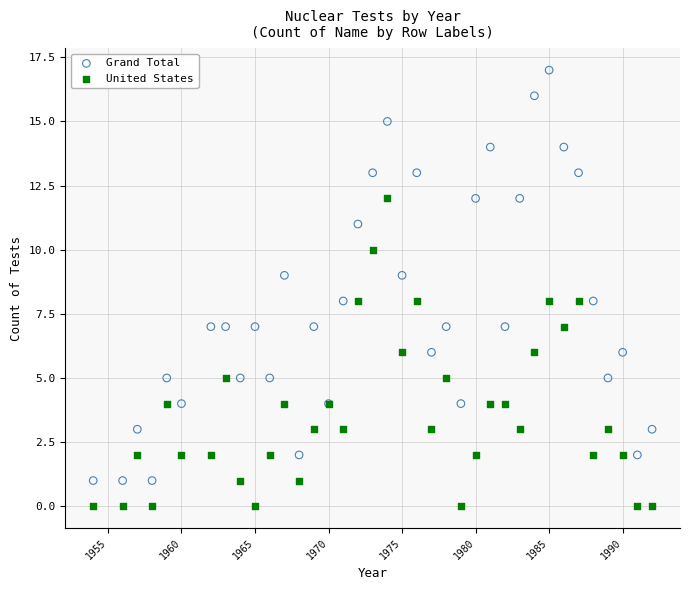

Which series has the widest spread of Y values?

Grand Total